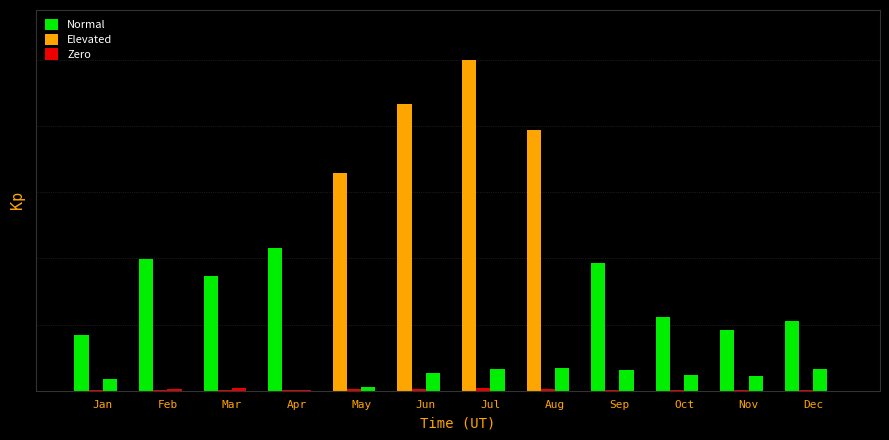

What is the total value across all series at Nov?

0.2